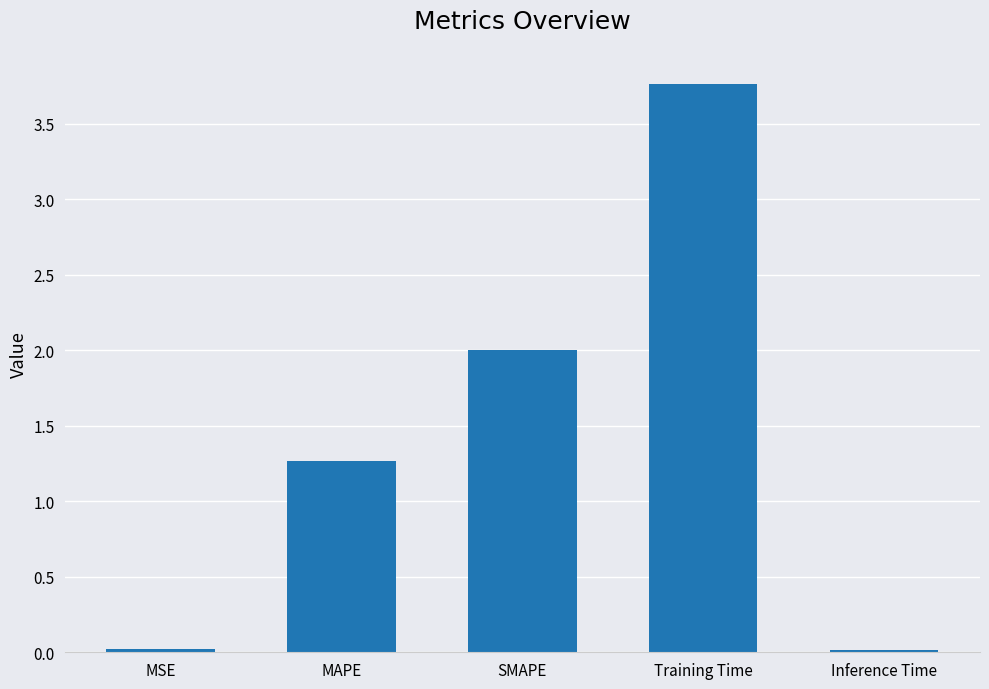

Does the chart contain stacked bars?

No